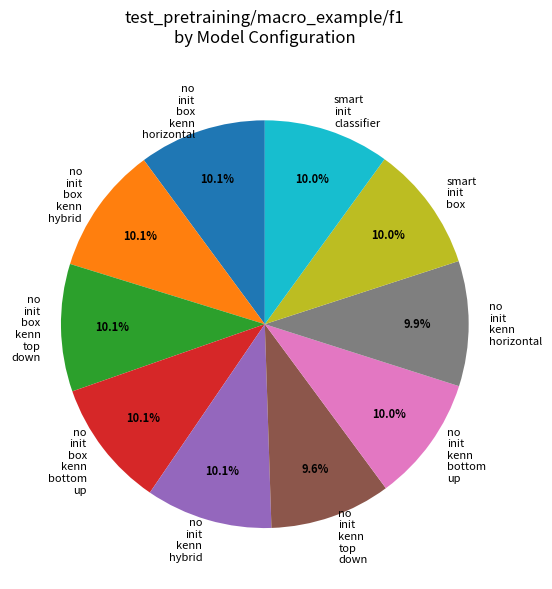

How many segments does this pie chart have?

10